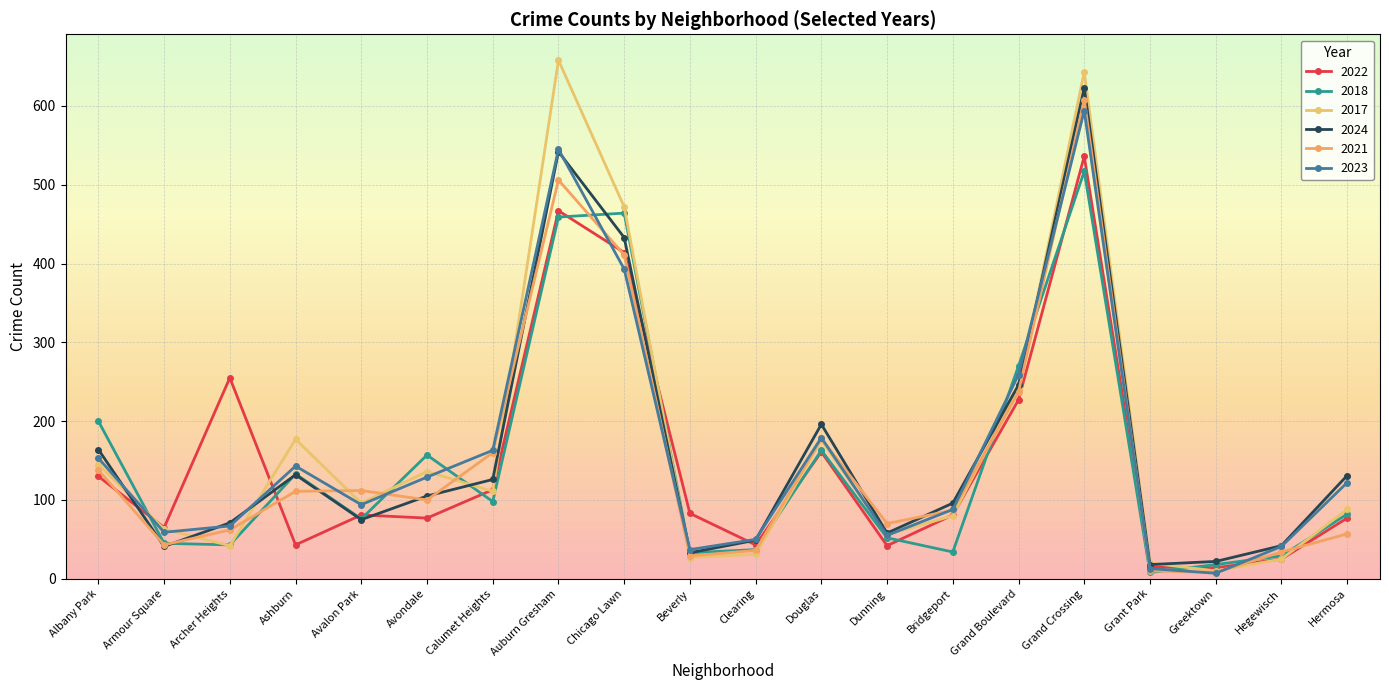

Where does the 2022 series first go above 81?

Albany Park